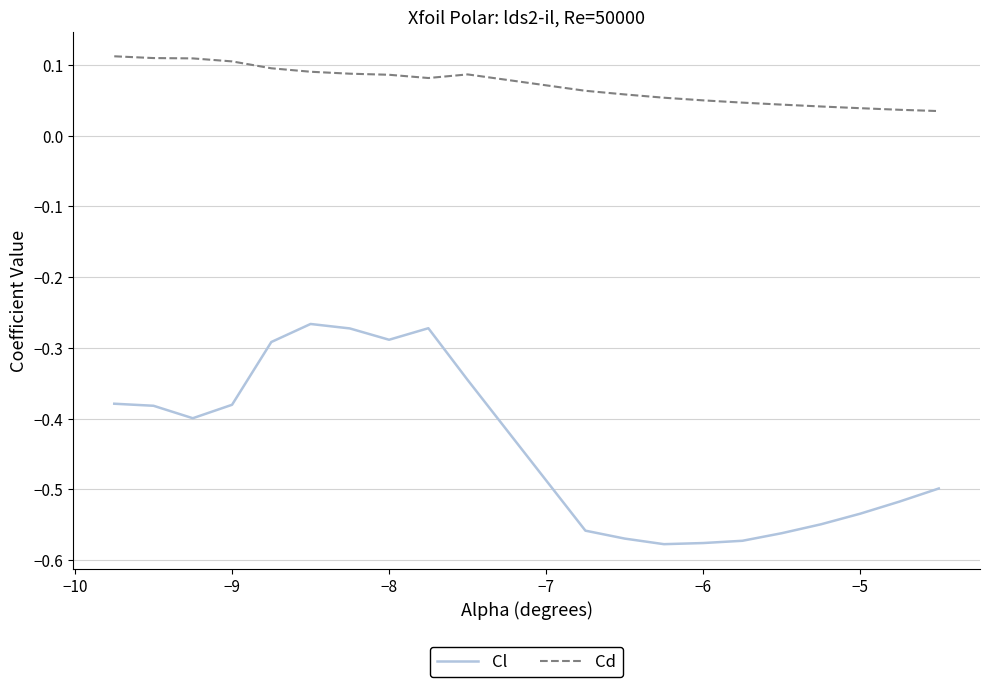

True or false: Cd and Cl intersect in this chart.

False